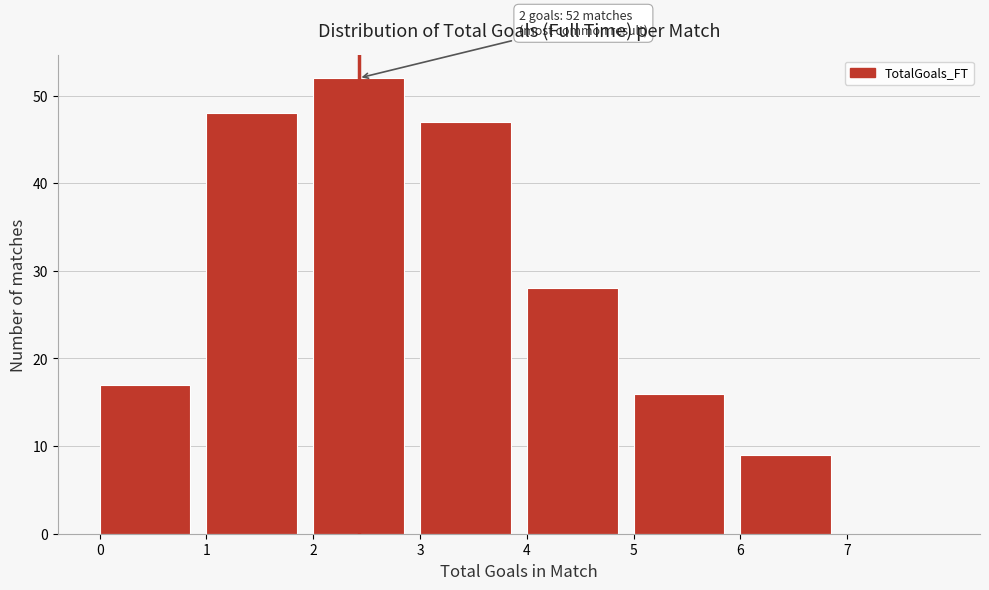

Which range on the x-axis has the tallest bar?

2 to 3